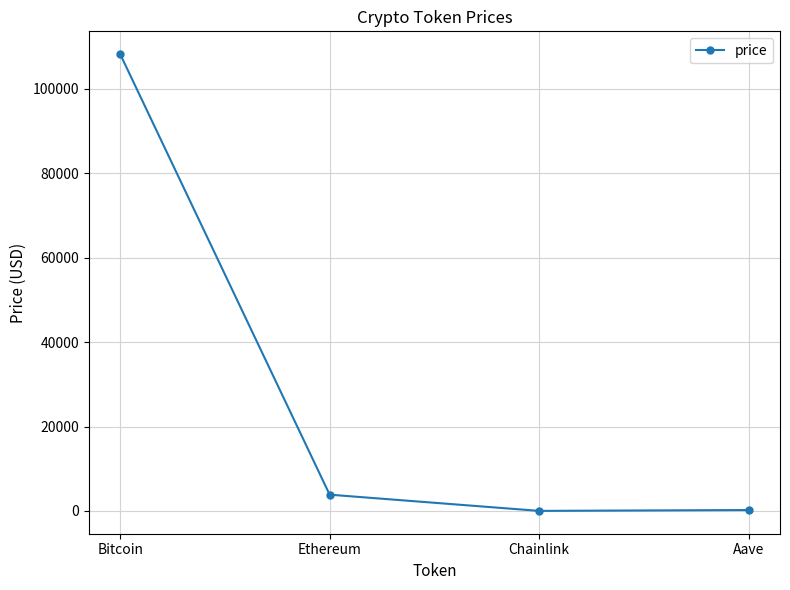

What is the difference between the second highest and minimum values?

3841.0